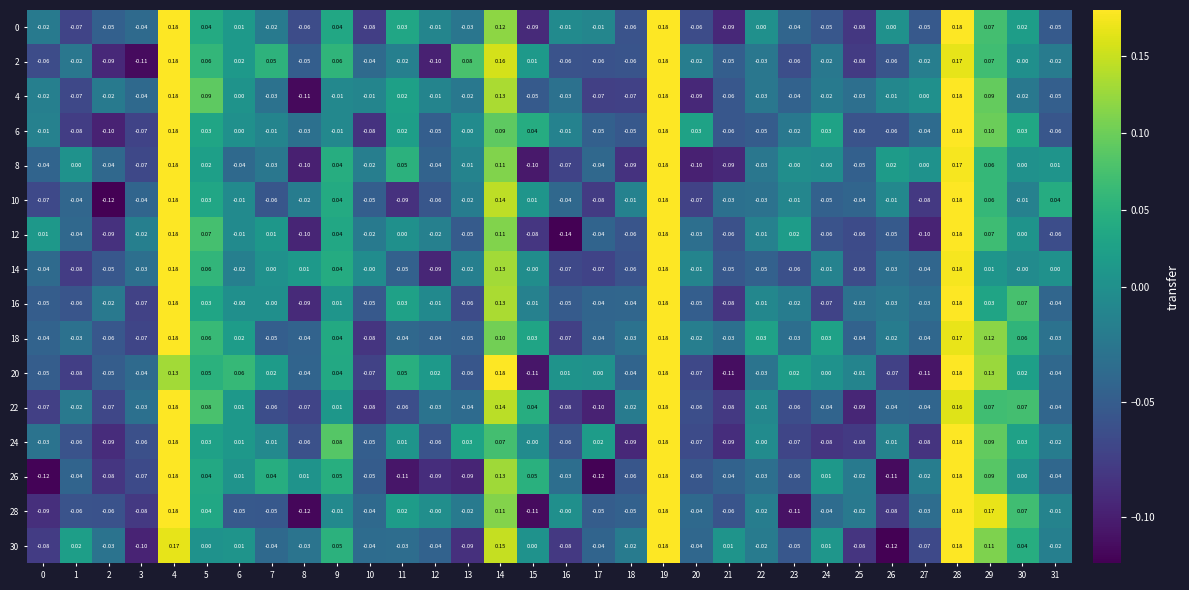

Is the value of 20 at 10 greater than the value of 18 at 28?

No